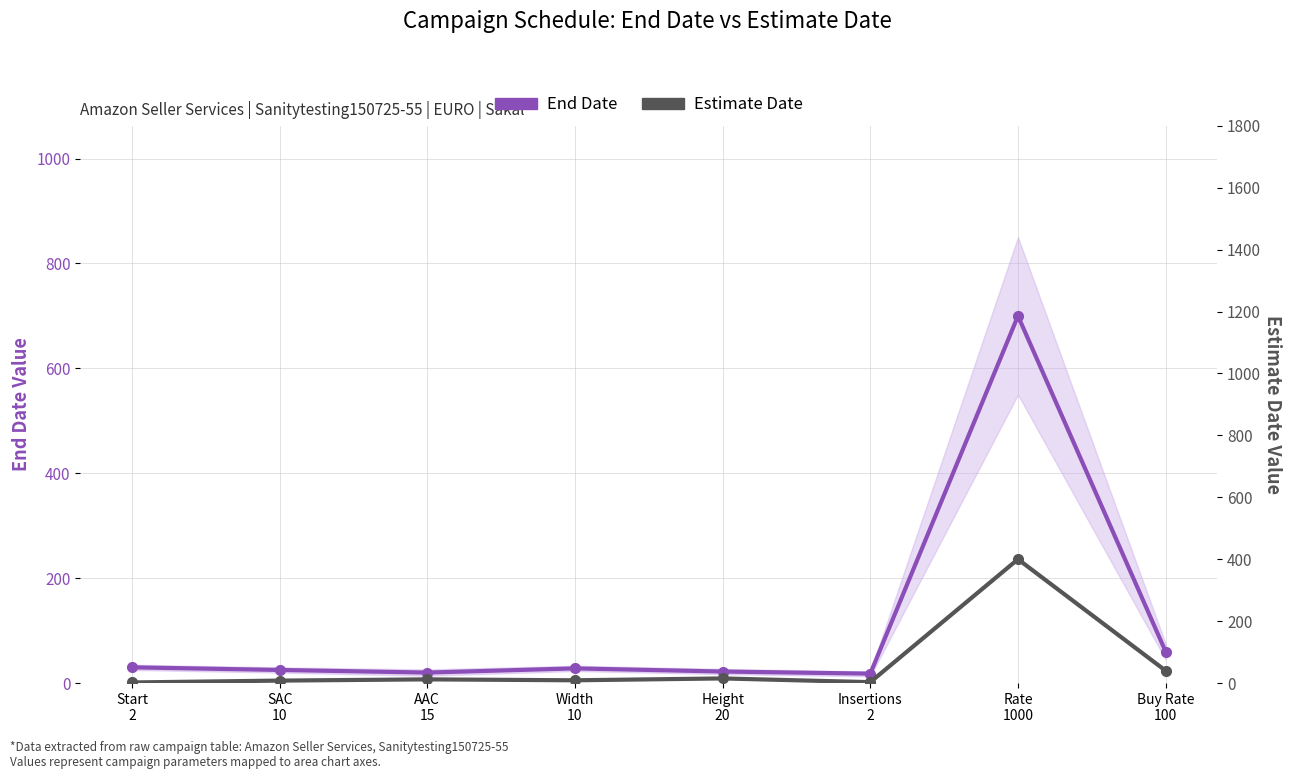

Which has a higher value, Buy Rate
100 or SAC
10?

Buy Rate
100